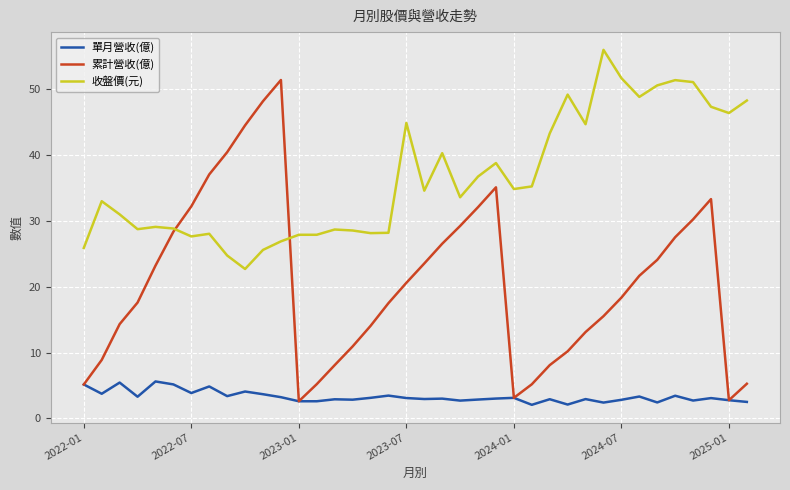

List the series in order of their peak value, lowest first.

單月營收(億), 累計營收(億), 收盤價(元)